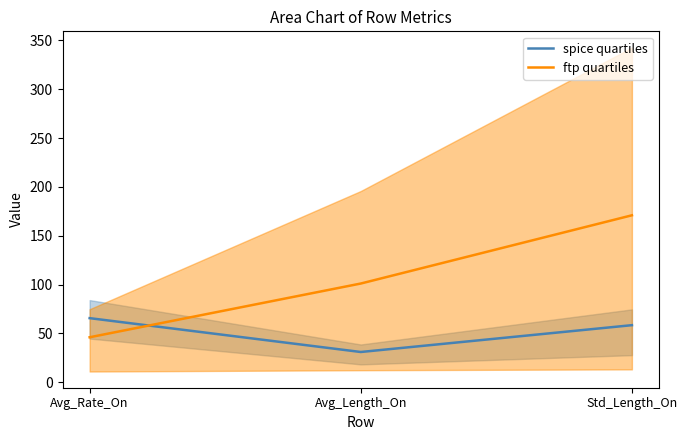

Reading left to right, extract all data points from this chart.

spice quartiles: 65.5	30.9	58.3
ftp quartiles: 45.9	101.0	170.9